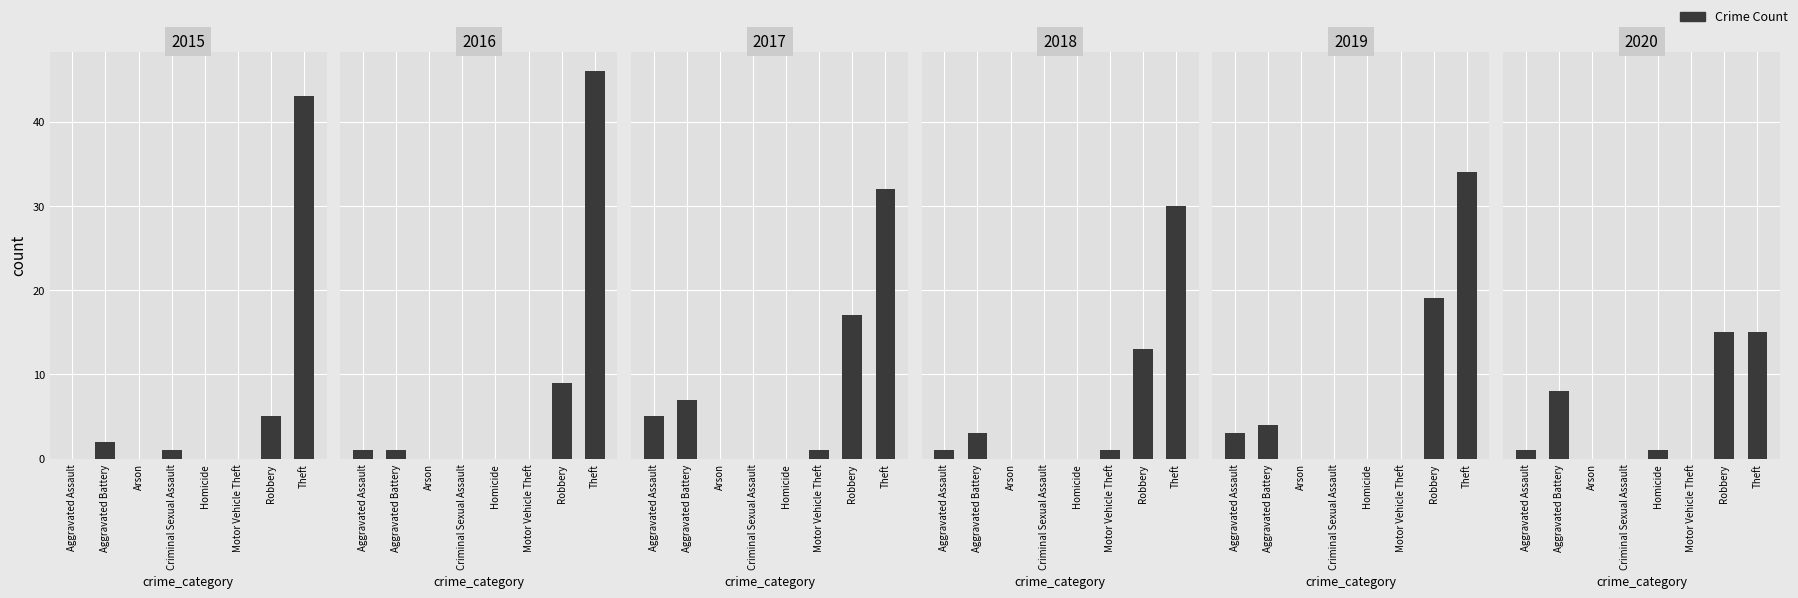

At Robbery, list the series in order from largest to smallest.

2019, 2017, 2020, 2018, 2016, 2015